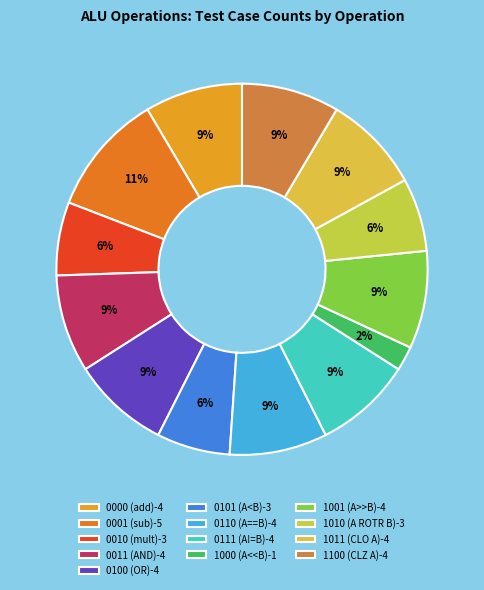

Rank the categories by value from highest to lowest.

0001 (sub), 0000 (add), 0011 (AND), 0100 (OR), 0110 (A==B), 0111 (A!=B), 1001 (A>>B), 1011 (CLO A), 1100 (CLZ A), 0010 (mult), 0101 (A<B), 1010 (A ROTR B), 1000 (A<<B)